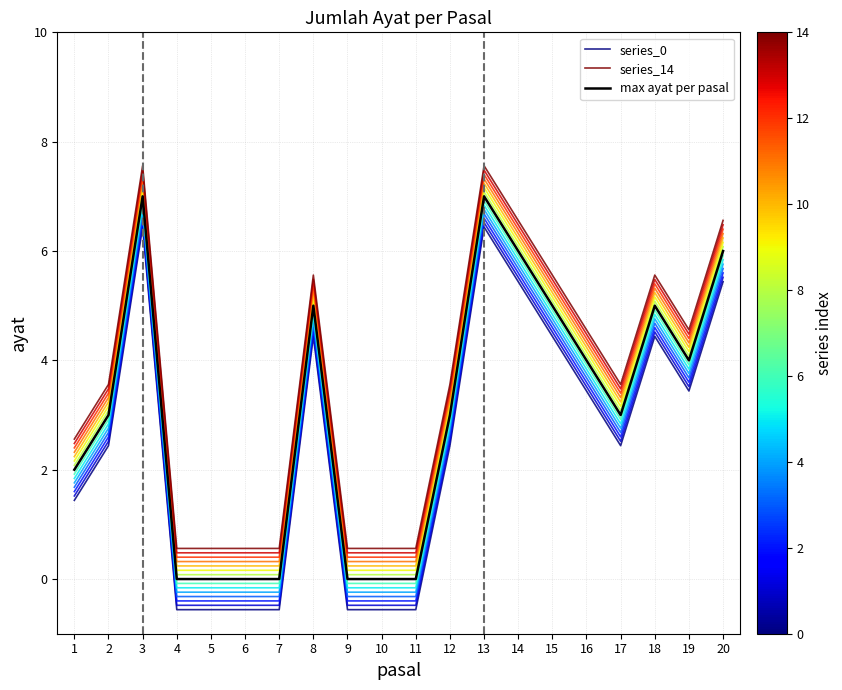

Reading left to right, list all the values displayed in this chart.

series_0: 1.4	2.4	6.4	-0.6	-0.6	-0.6	-0.6	4.4	-0.6	-0.6	-0.6	2.4	6.4	5.4	4.4	3.4	2.4	4.4	3.4	5.4
series_14: 2.6	3.6	7.6	0.6	0.6	0.6	0.6	5.6	0.6	0.6	0.6	3.6	7.6	6.6	5.6	4.6	3.6	5.6	4.6	6.6
max ayat per pasal: 2.0	3.0	7.0	0.0	0.0	0.0	0.0	5.0	0.0	0.0	0.0	3.0	7.0	6.0	5.0	4.0	3.0	5.0	4.0	6.0